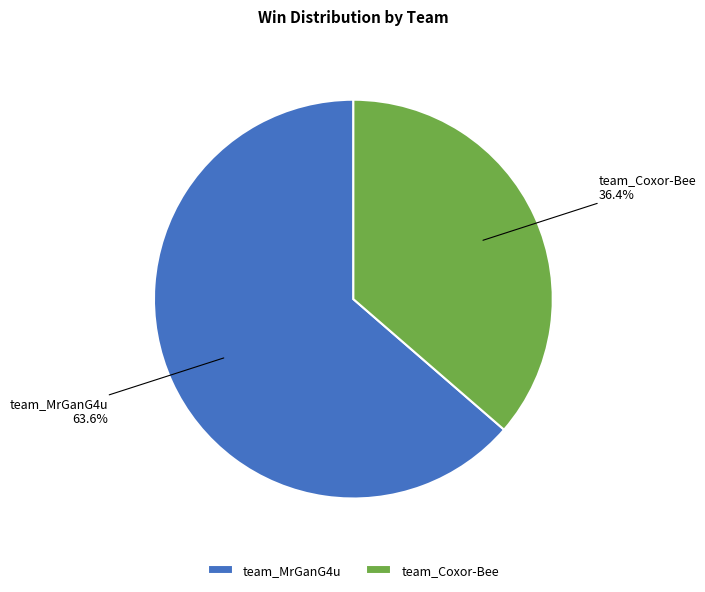

Is it true that team_Coxor-Bee is 26% of the pie?

False